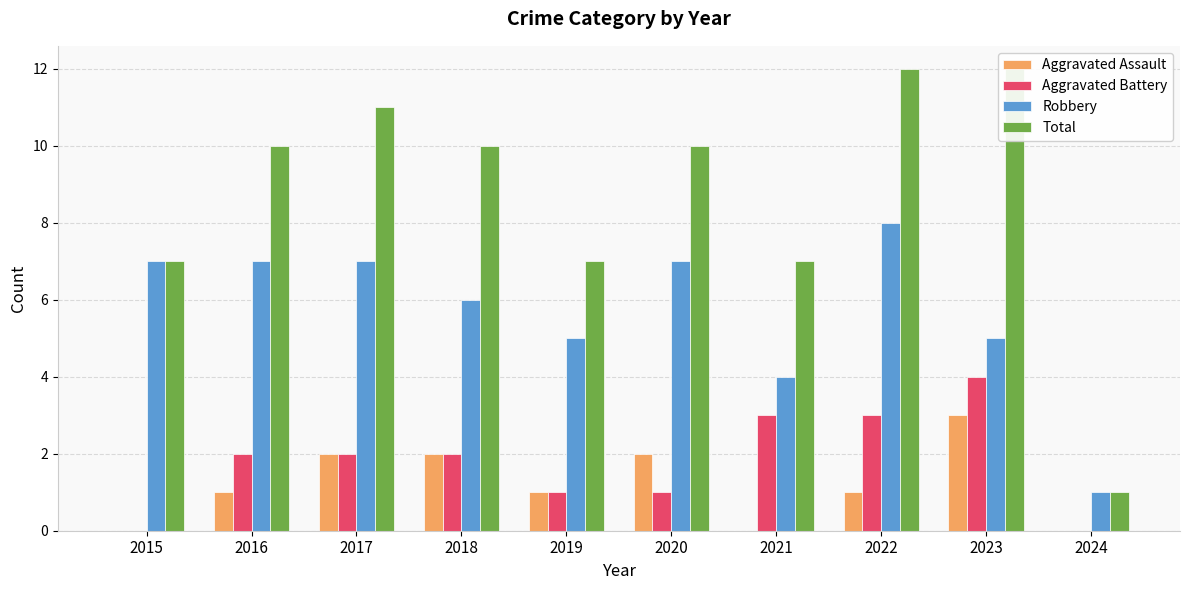

At which label is Aggravated Battery closest to 2?

2016